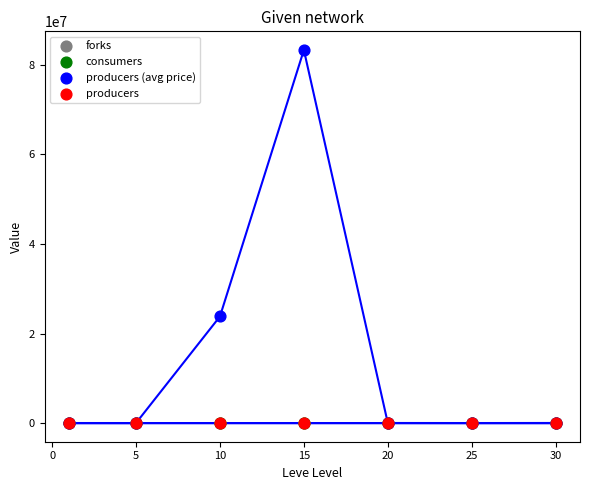

What are all the series names shown in the legend?

forks, consumers, producers (avg price), producers